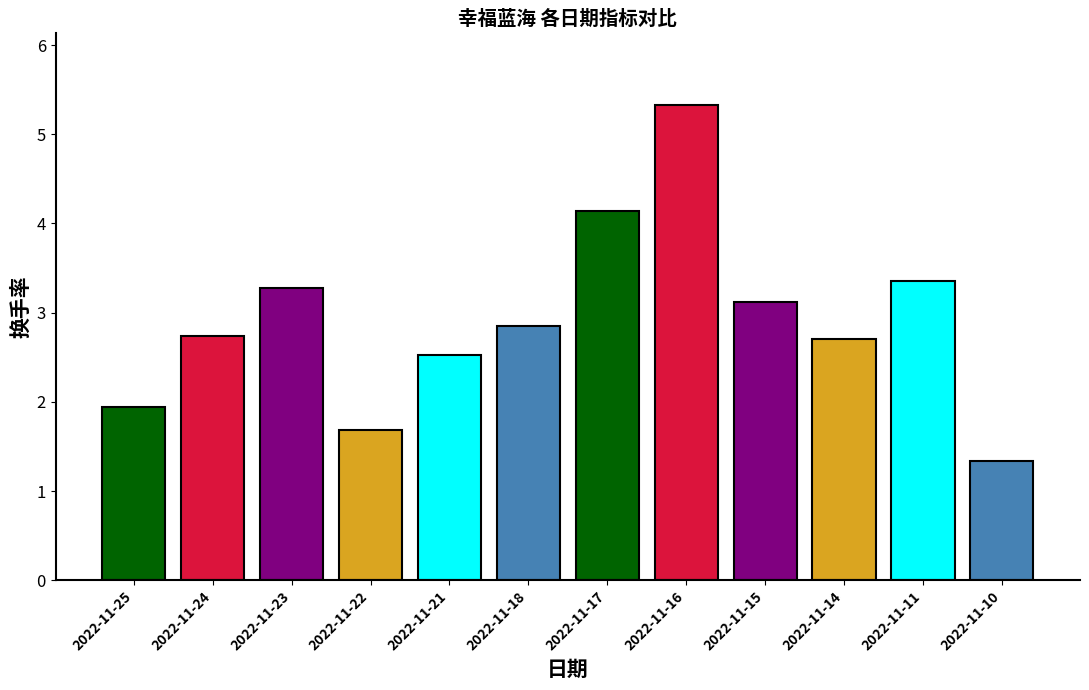

Reading left to right, extract all data points from this chart.

2022-11-25=1.9	2022-11-24=2.7	2022-11-23=3.3	2022-11-22=1.7	2022-11-21=2.5	2022-11-18=2.9	2022-11-17=4.1	2022-11-16=5.3	2022-11-15=3.1	2022-11-14=2.7	2022-11-11=3.4	2022-11-10=1.3